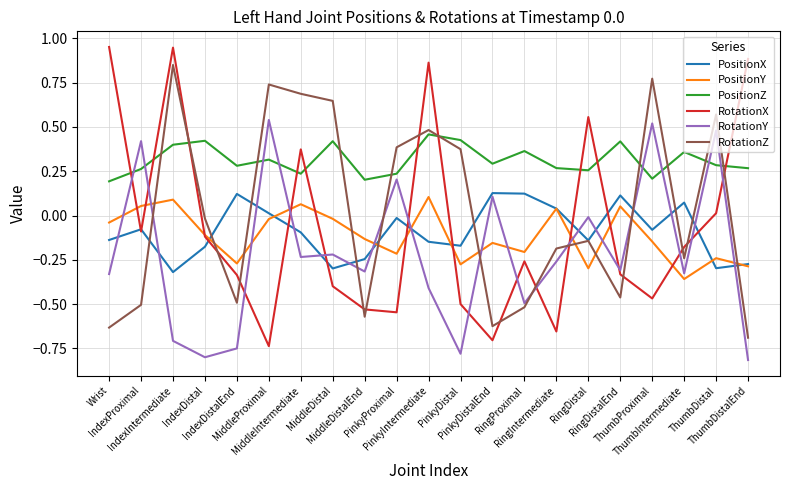

True or false: RotationZ and RotationY cross at least once.

True